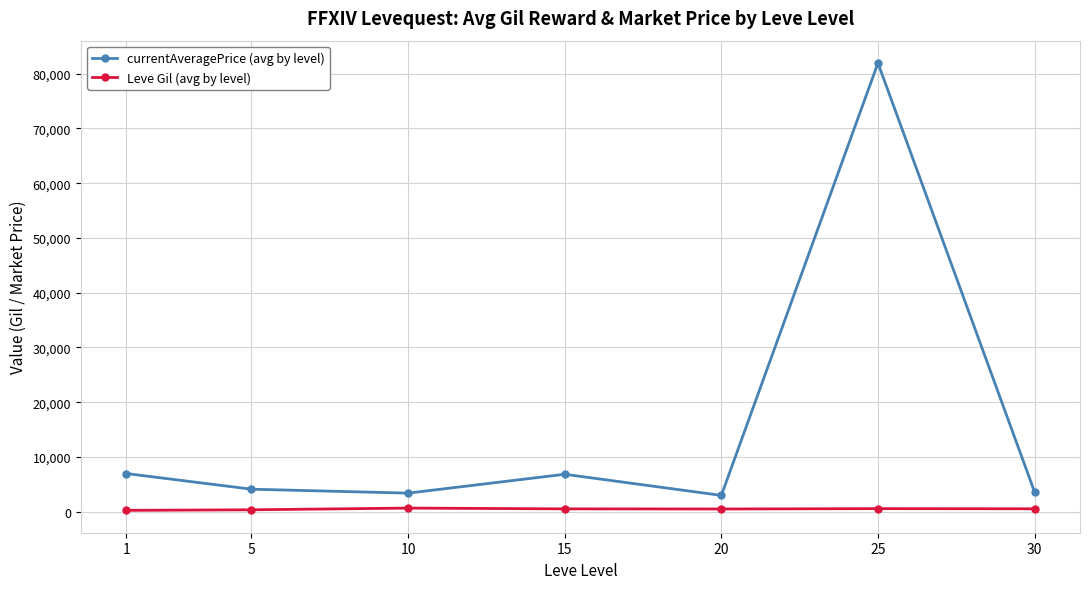

Rank the series at 20 from lowest to highest value.

Leve Gil (avg by level), currentAveragePrice (avg by level)